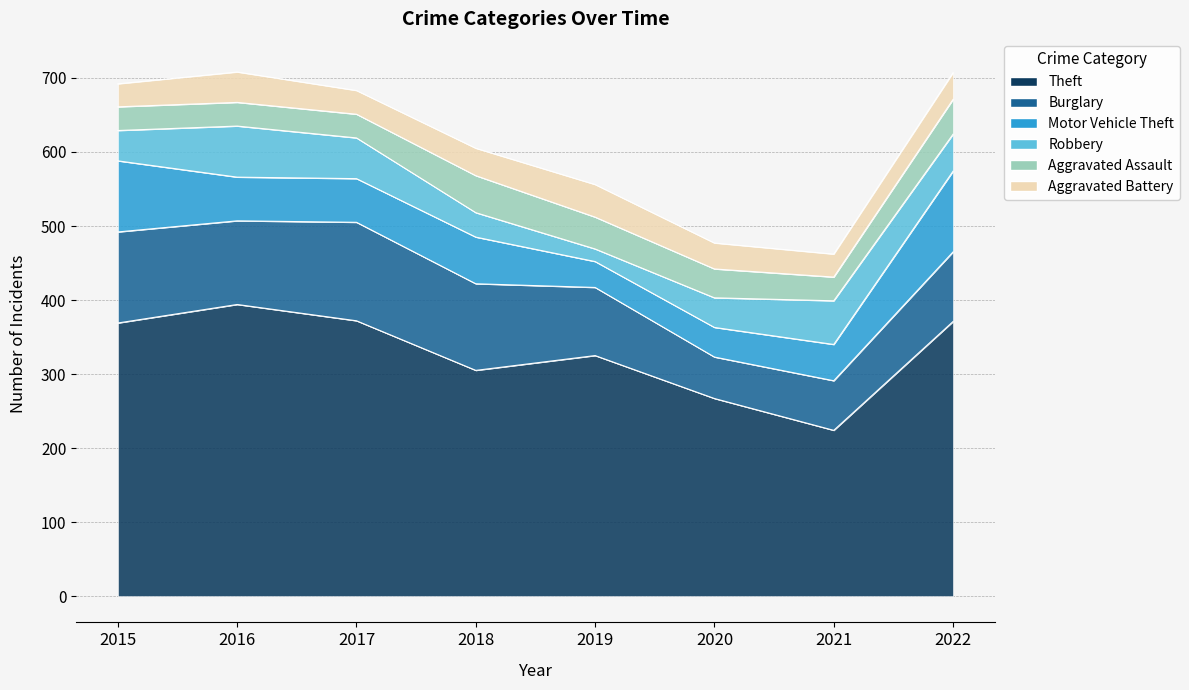

Reading left to right, list all the values displayed in this chart.

Theft: 369	394	372	305	325	267	224	371
Burglary: 123	113	133	117	92	56	67	94
Motor Vehicle Theft: 96	59	59	63	35	40	49	109
Robbery: 41	69	55	33	17	40	59	50
Aggravated Assault: 32	32	32	50	43	39	32	47
Aggravated Battery: 31	41	32	37	44	35	31	36